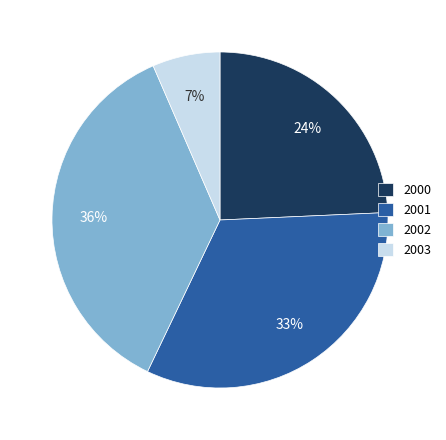

What is the largest slice in the pie chart?

2002